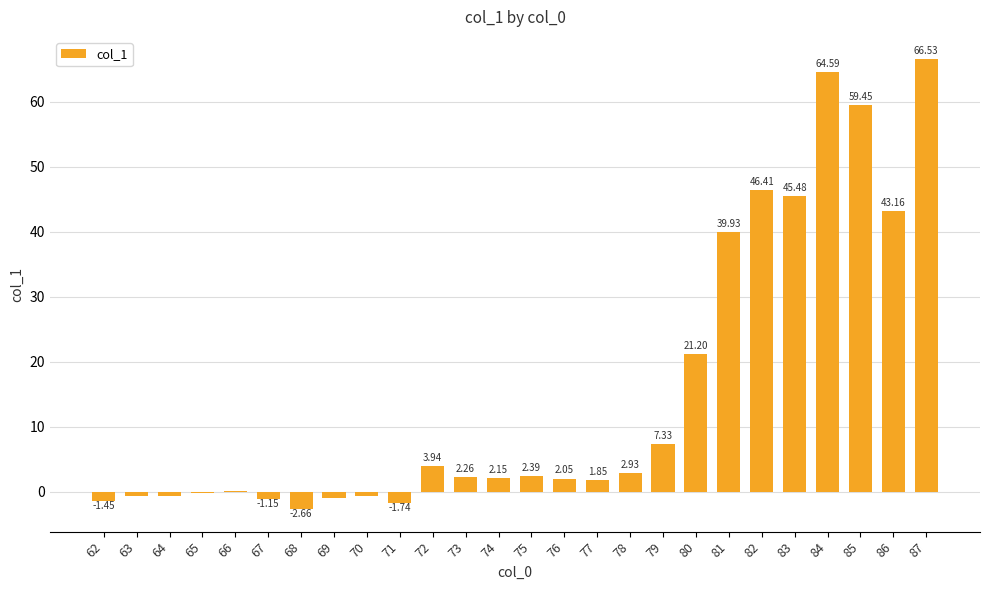

Are the bars grouped side by side (vs. stacked)?

No